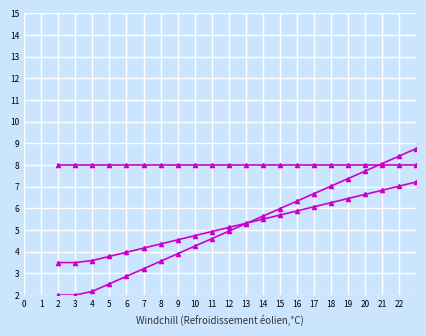

How many data points does each series have?

40